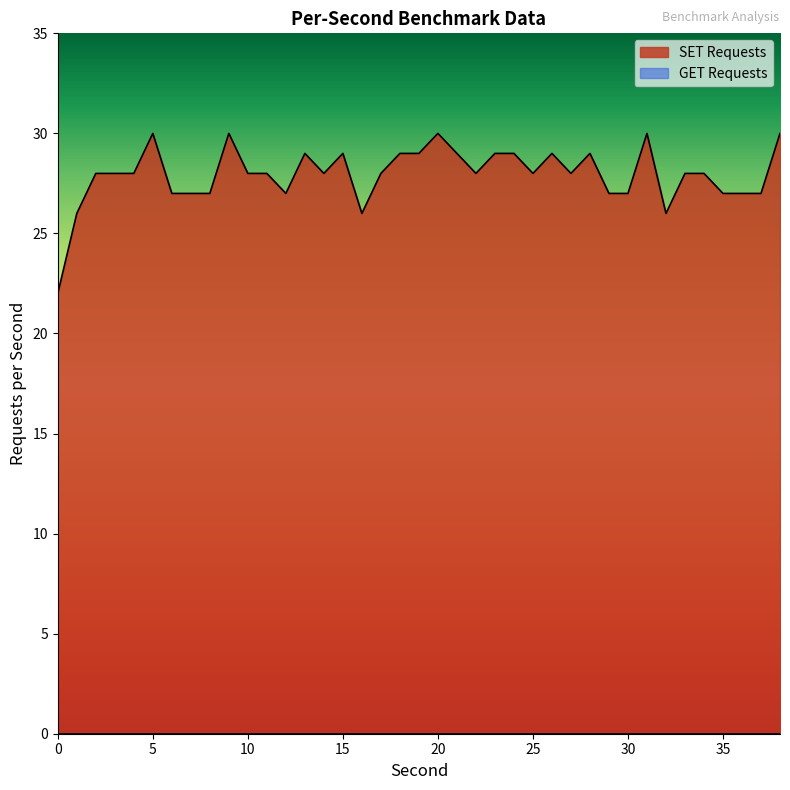

How many distinct data groups are displayed?

2